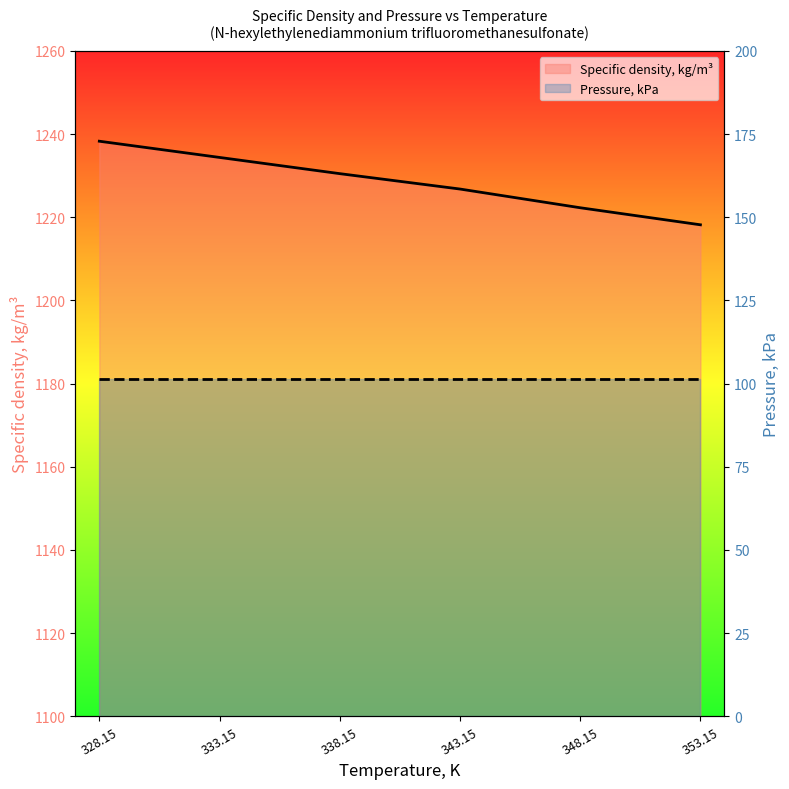

How many lines are shown in the chart?

2